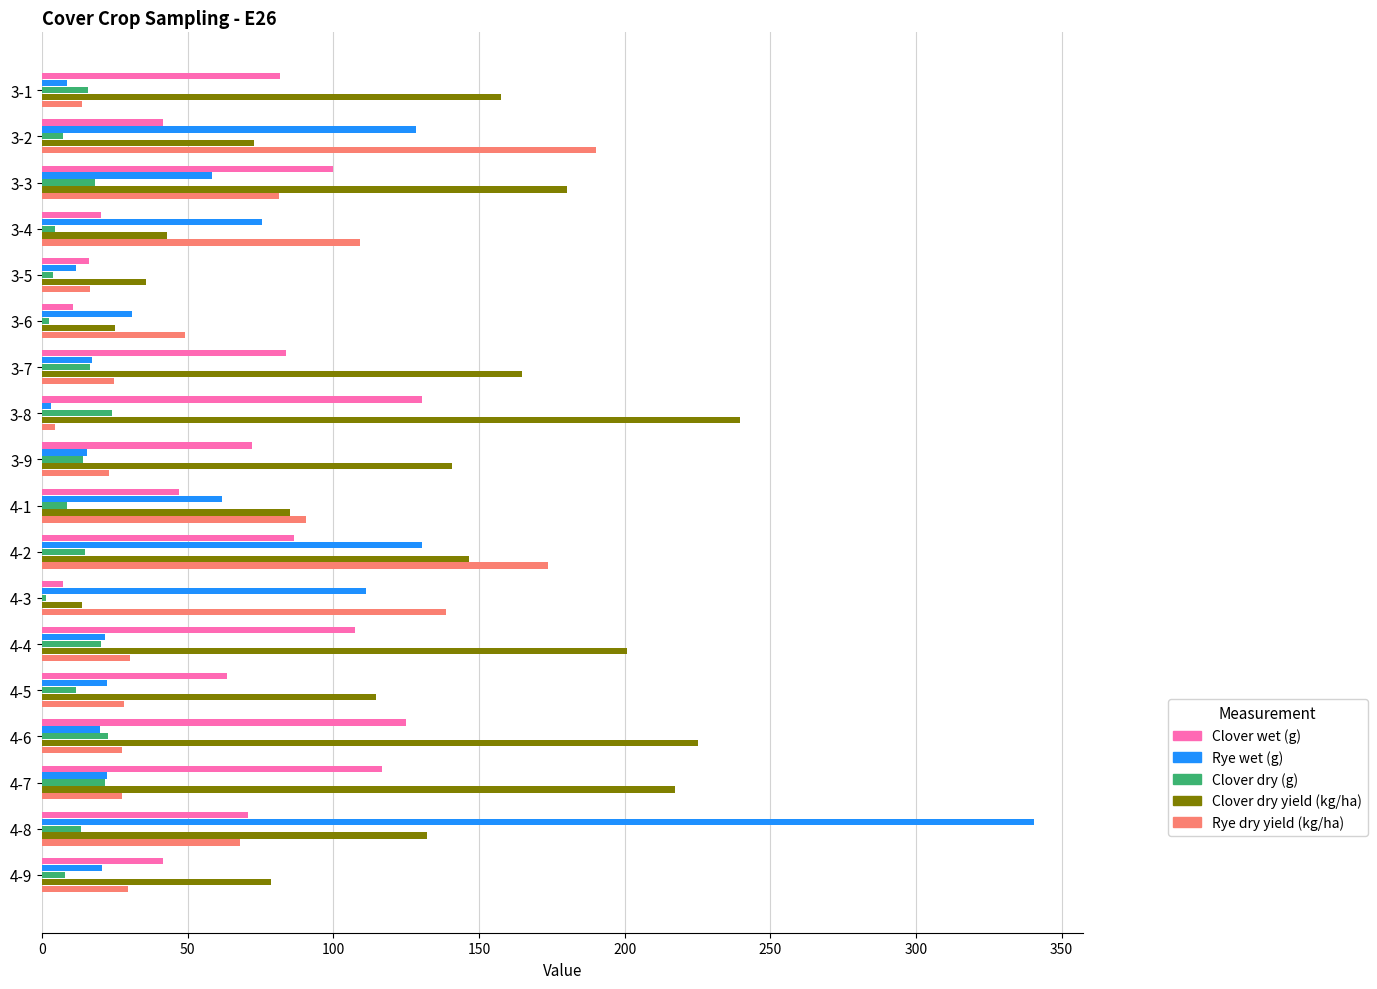

True or false: Rye wet (g) has a value of 340.4 at 4-8.

True